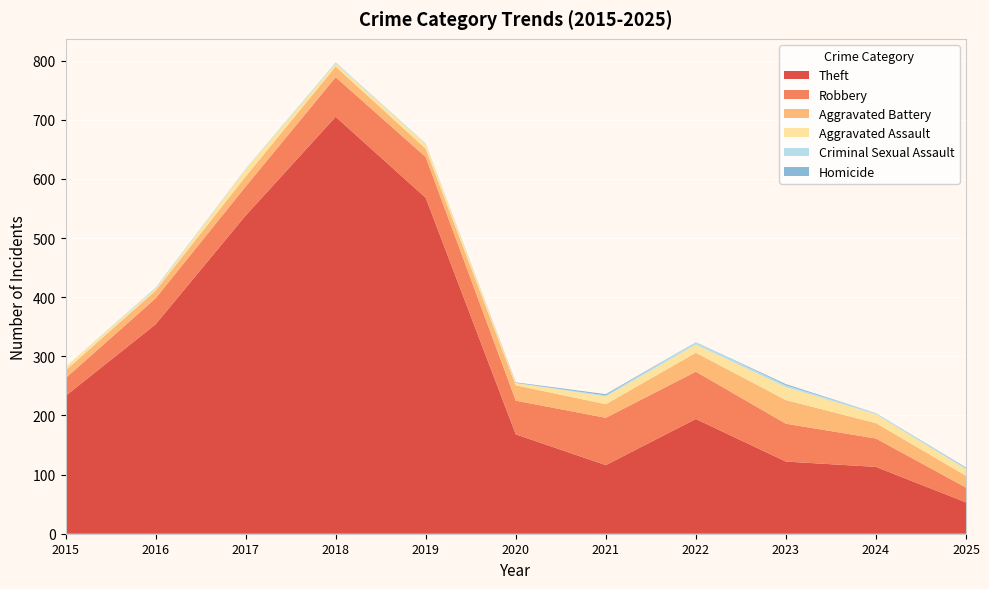

Reading left to right, what are all the values shown in this chart?

Theft: 2015=233	2016=354	2017=538	2018=705	2019=568	2020=168	2021=116	2022=194	2023=122	2024=113	2025=53
Robbery: 2015=30	2016=44	2017=49	2018=67	2019=69	2020=57	2021=80	2022=80	2023=64	2024=48	2025=25
Aggravated Battery: 2015=13	2016=13	2017=17	2018=18	2019=14	2020=26	2021=23	2022=32	2023=40	2024=26	2025=20
Aggravated Assault: 2015=6	2016=3	2017=12	2018=5	2019=8	2020=4	2021=13	2022=14	2023=22	2024=15	2025=11
Criminal Sexual Assault: 2015=0	2016=2	2017=1	2018=2	2019=1	2020=0	2021=2	2022=4	2023=3	2024=2	2025=2
Homicide: 2015=0	2016=0	2017=0	2018=0	2019=0	2020=1	2021=2	2022=0	2023=2	2024=0	2025=1